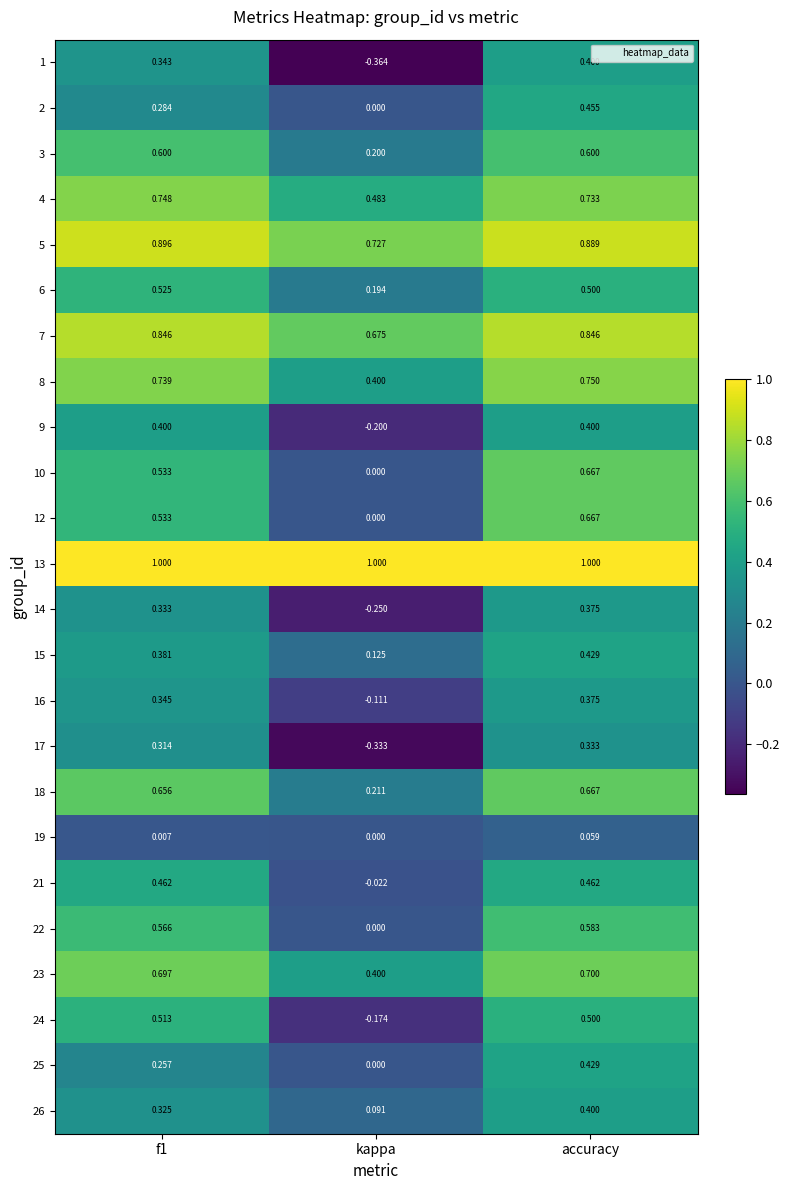

At which category is the sum across all series the highest?

accuracy